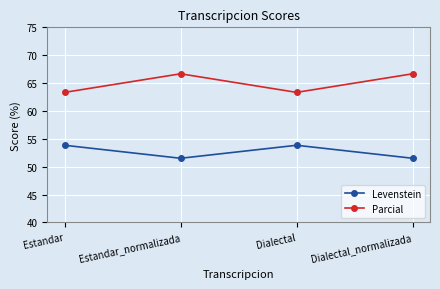

Reading left to right, list all the values displayed in this chart.

Levenstein: 53.8	51.5	53.8	51.5
Parcial: 63.3	66.7	63.3	66.7